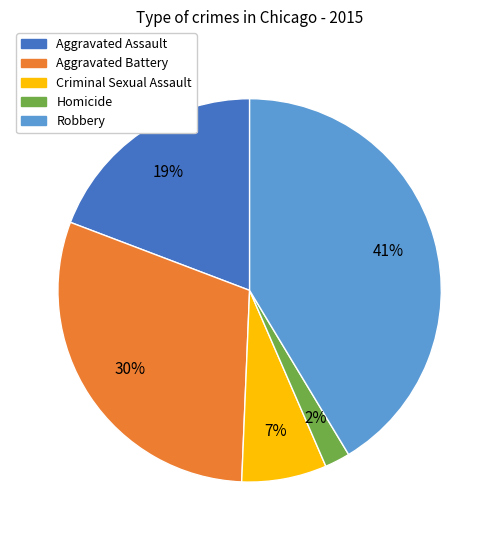

To the nearest percent, what percentage of the pie is Aggravated Assault?

19%